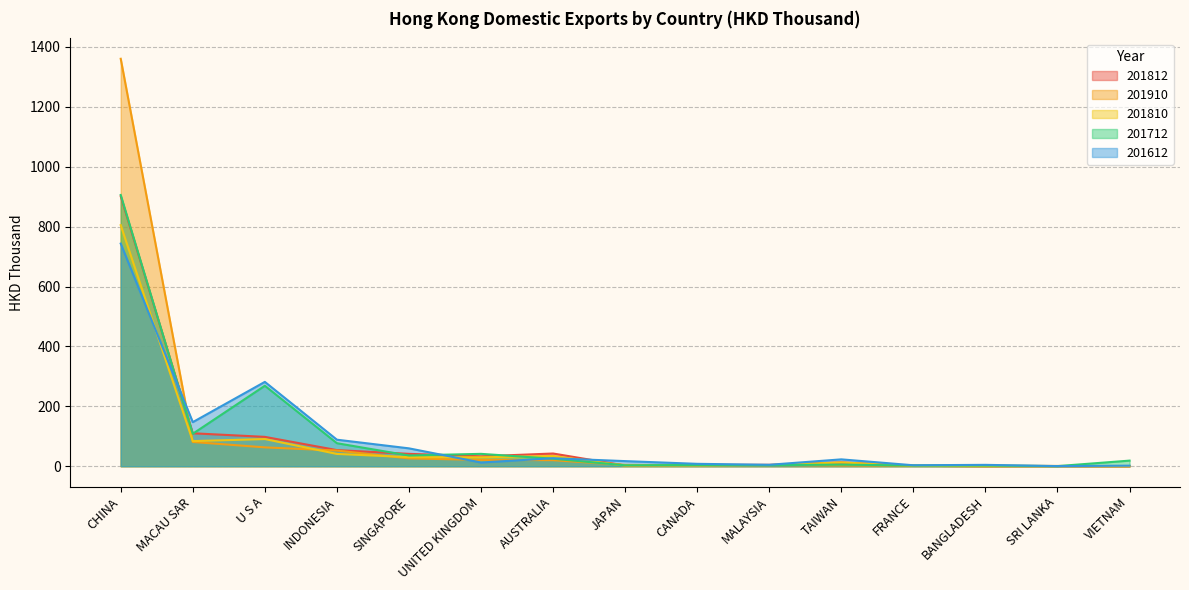

Which series has the largest total across all categories?

201910